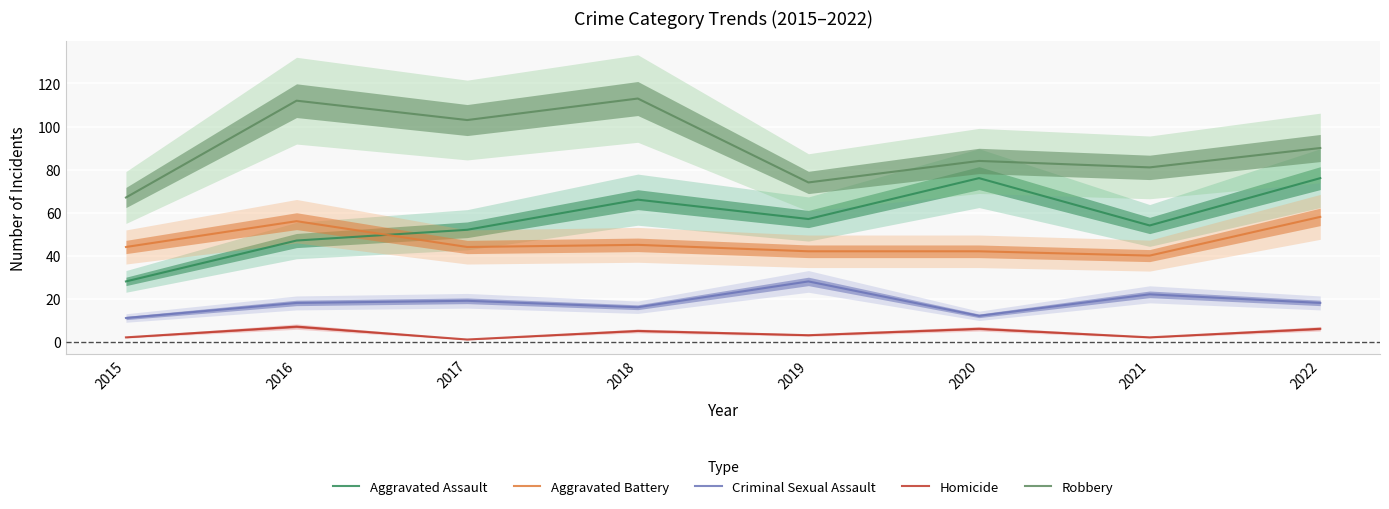

In Criminal Sexual Assault, how many points are higher than both neighbors (excluding endpoints)?

3